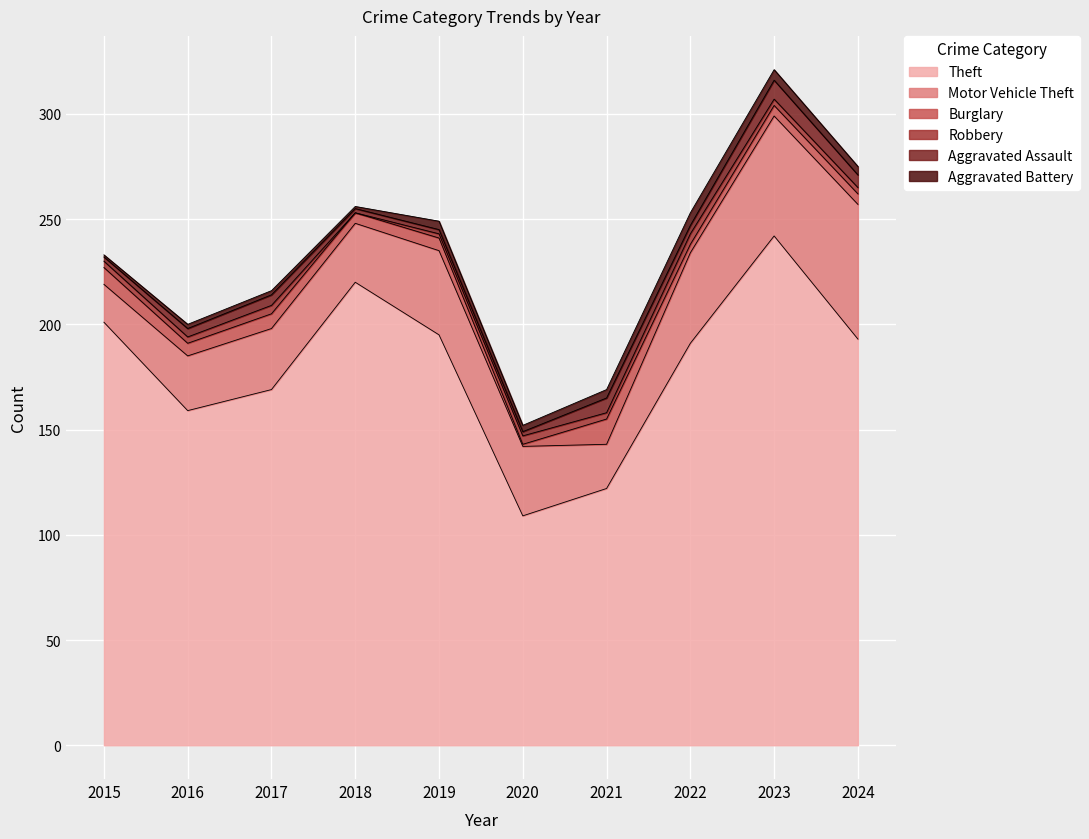

Rank the series at 2021 from lowest to highest value.

Robbery, Aggravated Battery, Aggravated Assault, Burglary, Motor Vehicle Theft, Theft